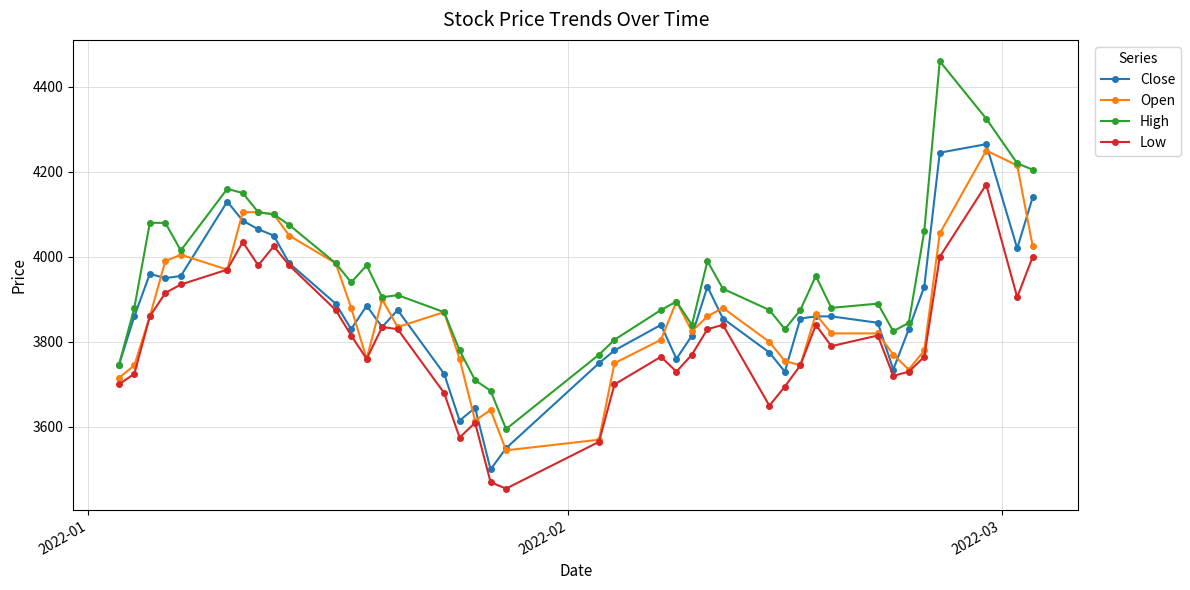

Which series has the largest total across all categories?

High